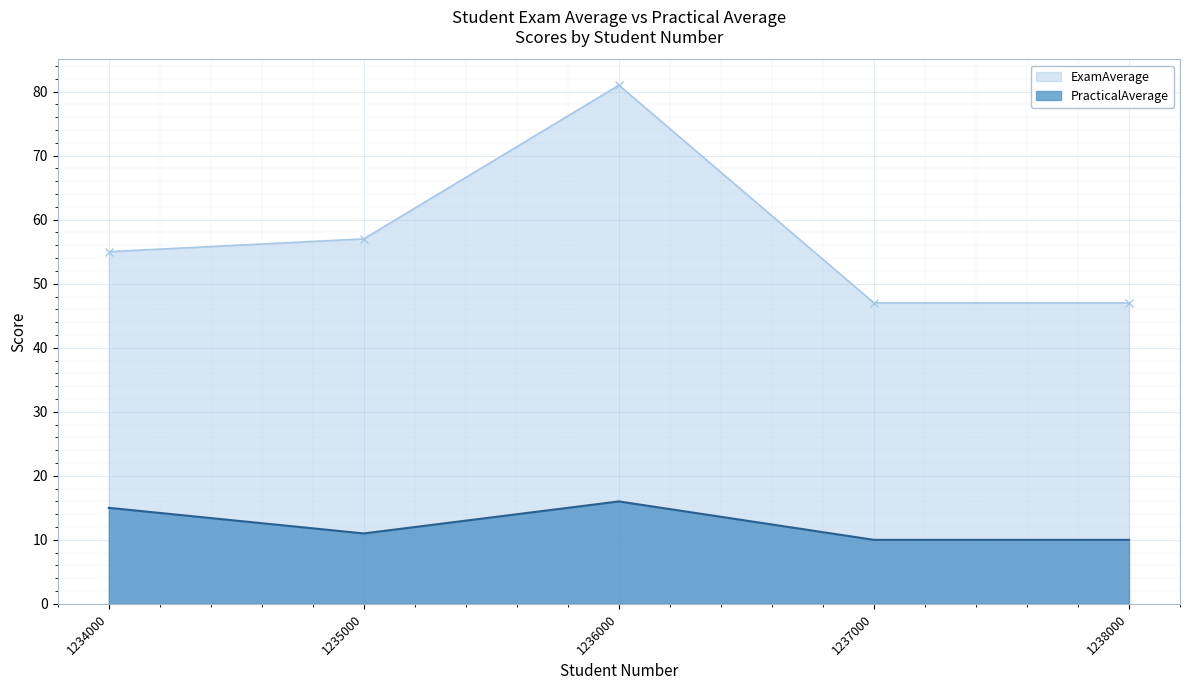

Which series changed the most between 1236000 and 1237000?

ExamAverage